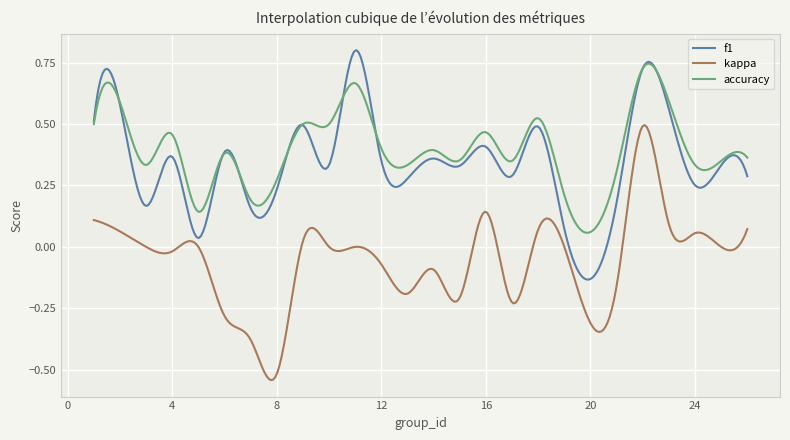

Which series ends up on top after the final intersection of f1 and accuracy?

accuracy